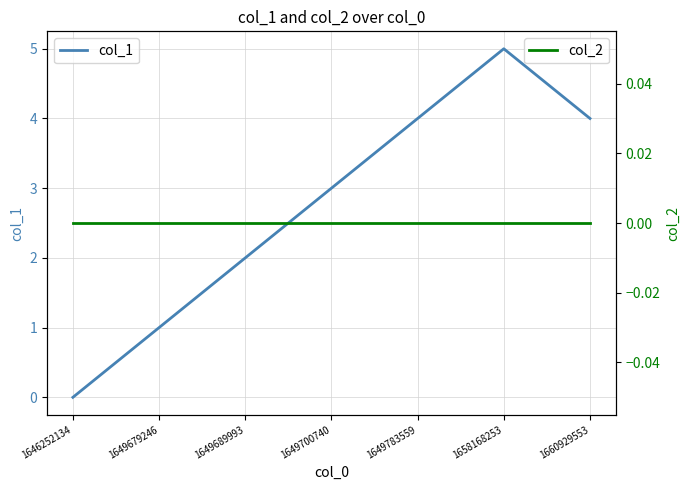

Does the chart have visible grid lines?

Yes